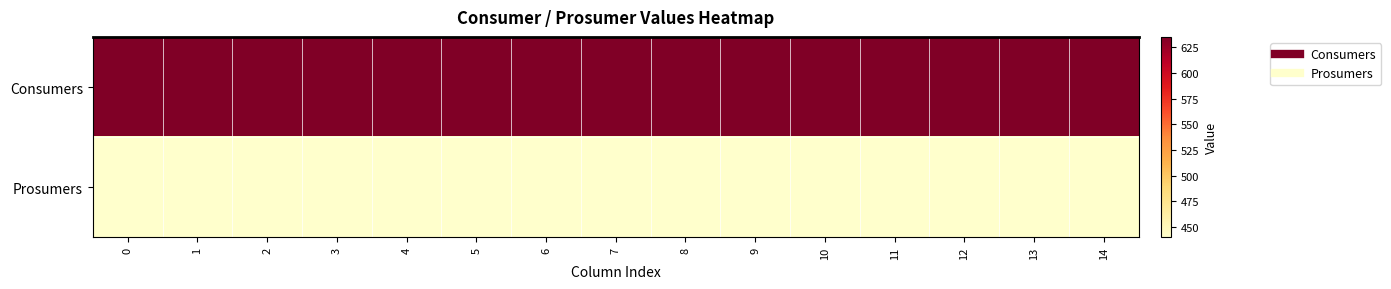

Which has a higher value, 12 or 13?

12